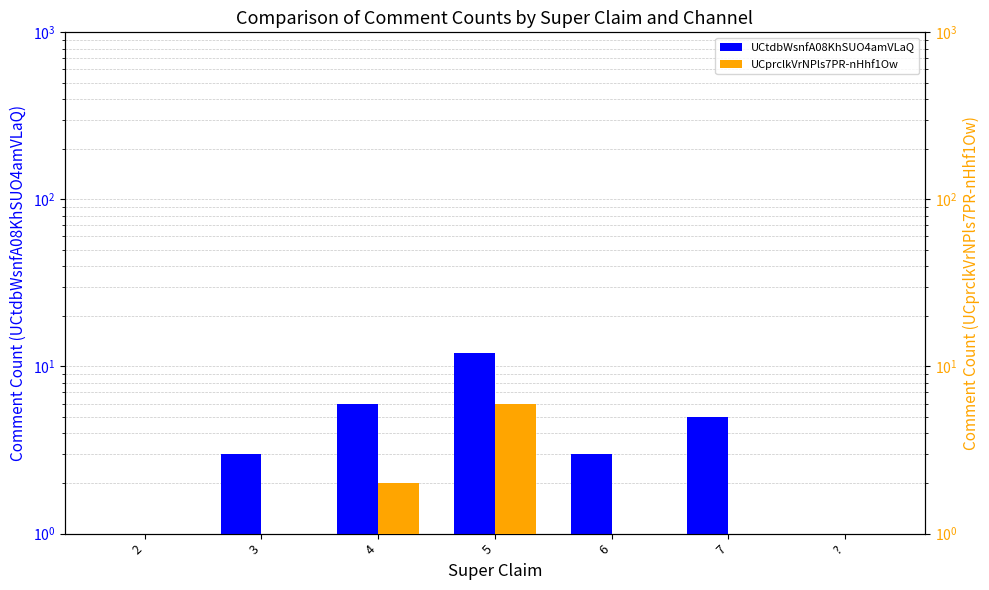

At which category is the sum across all series the highest?

5